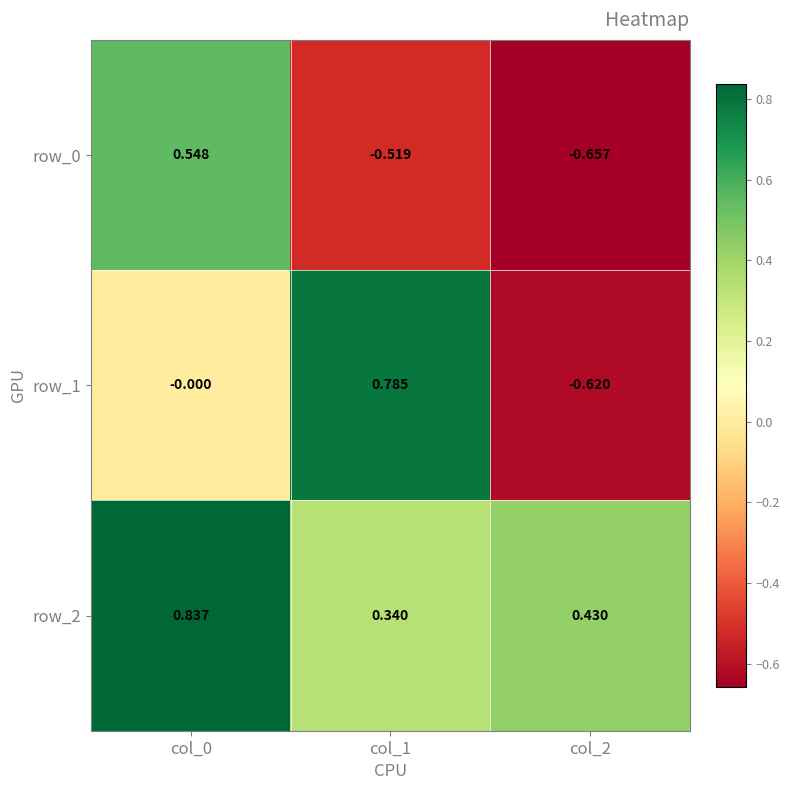

Count the number of categories in the chart.

3